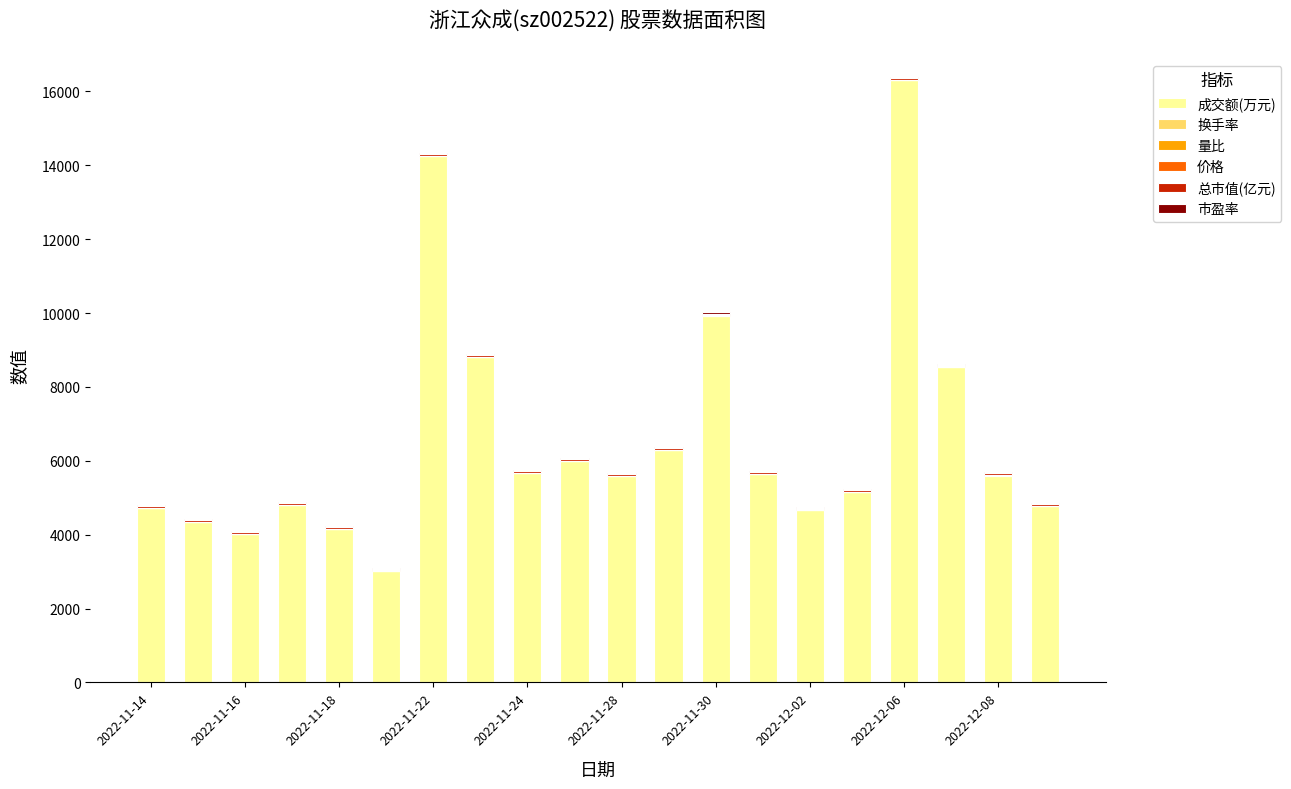

What is the sum of all 成交额(万元) values?

132276.0